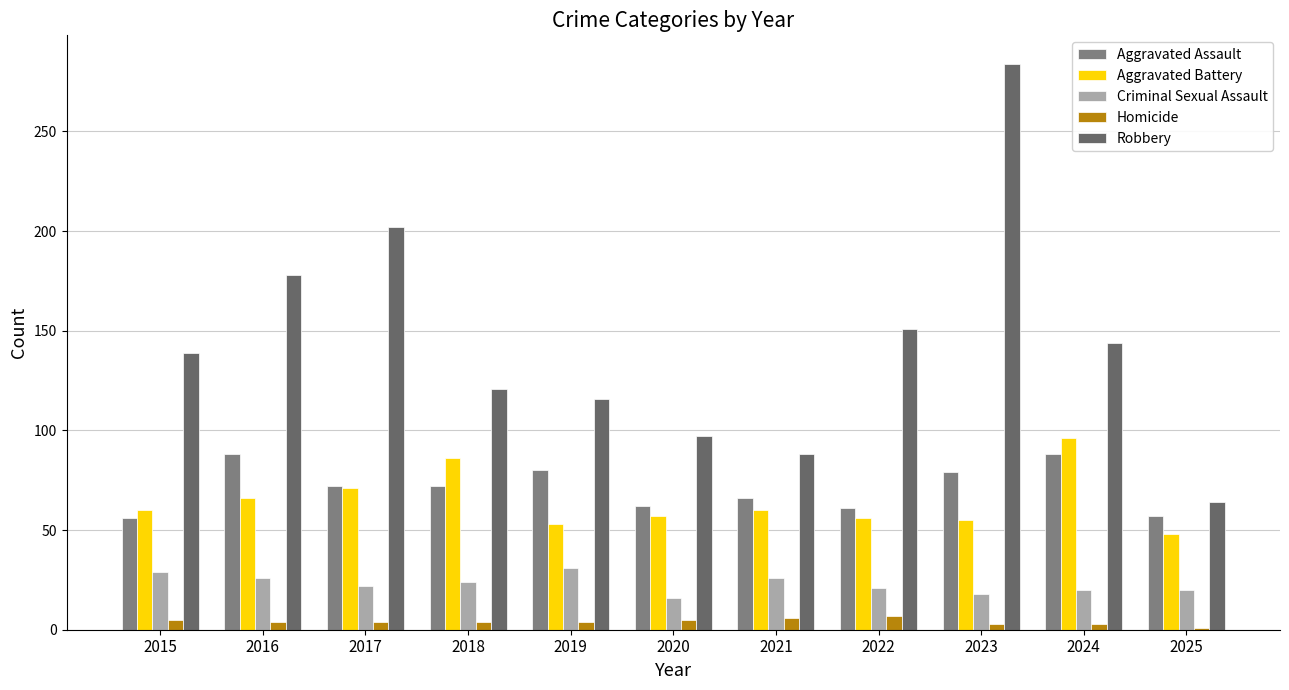

At which label does Aggravated Battery first exceed 60?

2016